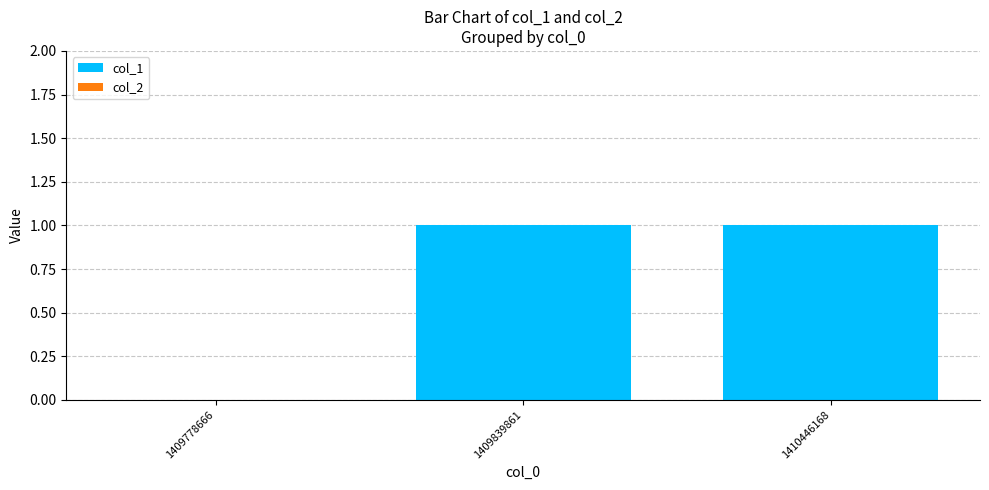

Reading left to right, extract all data points from this chart.

1409778666=0	1409839861=1	1410446168=1